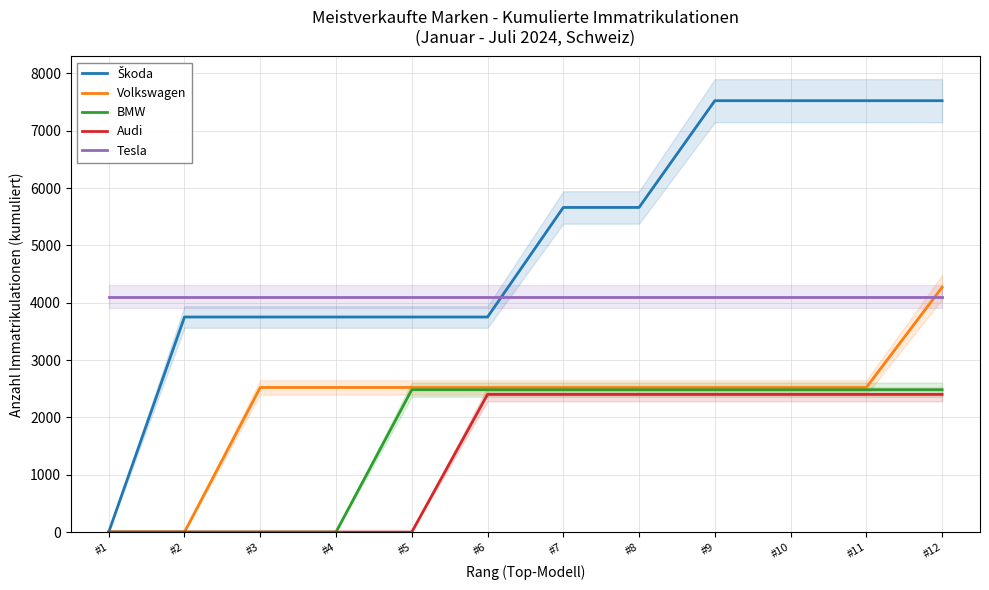

How many data points in Volkswagen are above 2522?

1